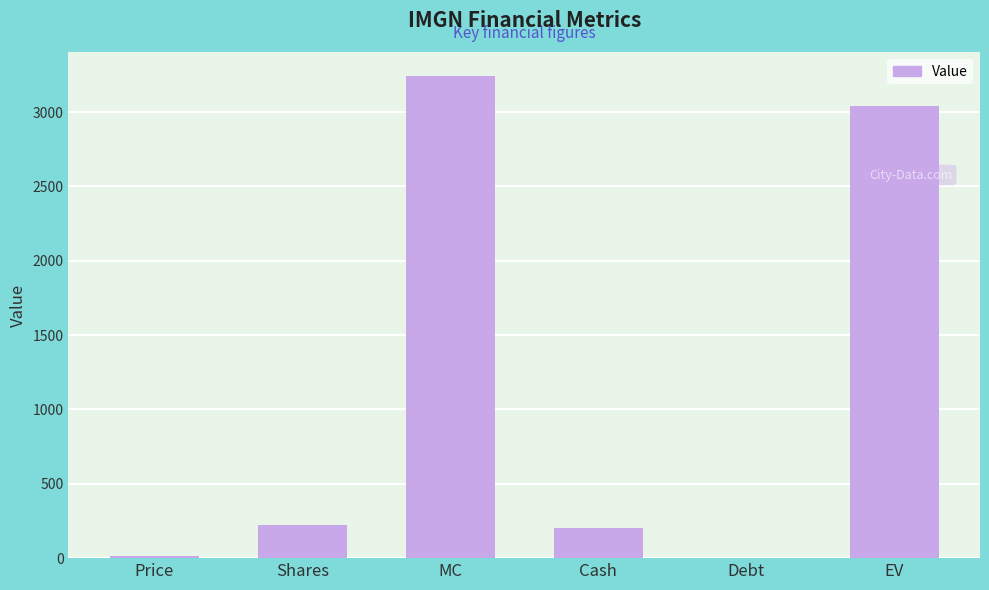

Reading left to right, list all the values displayed in this chart.

Price=14.3	Shares=226.1	MC=3241.8	Cash=201.2	Debt=0.0	EV=3040.6